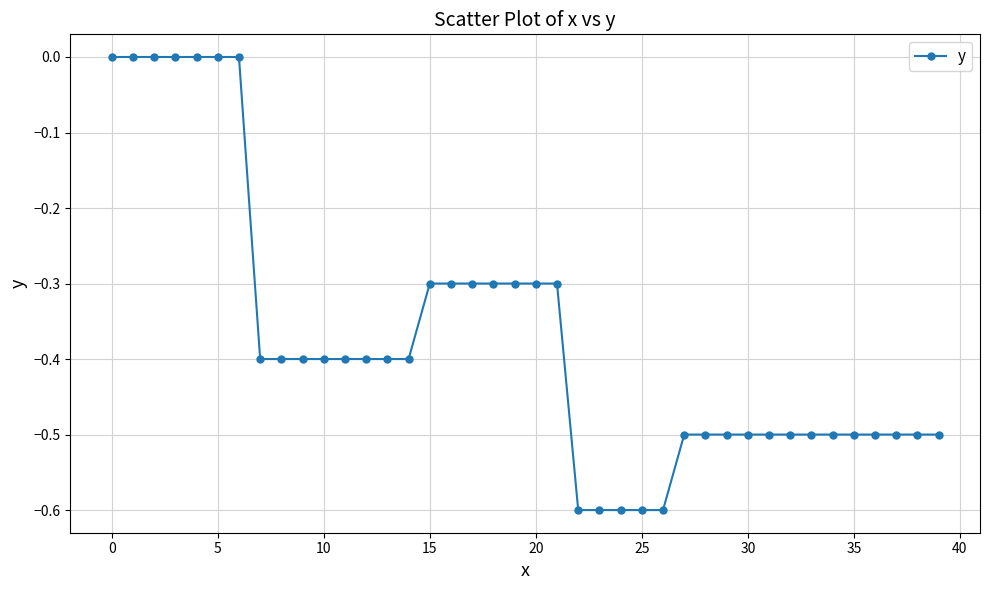

What is the value of the 18th point from the left?

-0.3